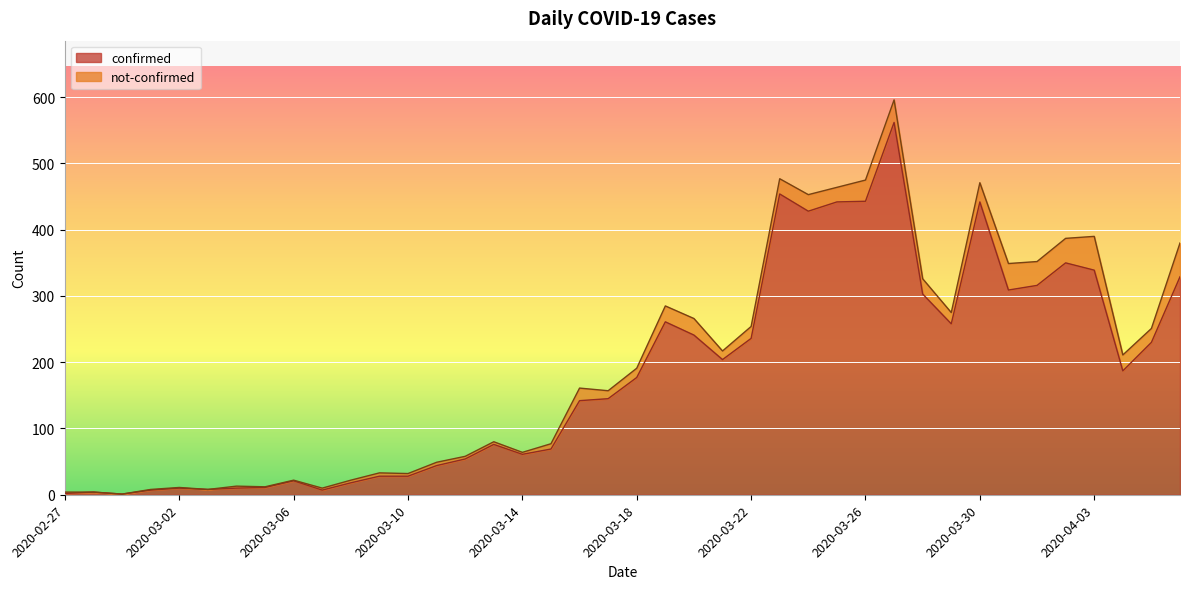

True or false: the data has more than 2 interior local peaks.

True